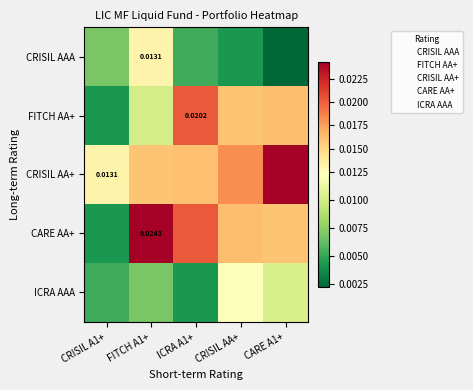

Which series has the largest total across all categories?

CRISIL AA+